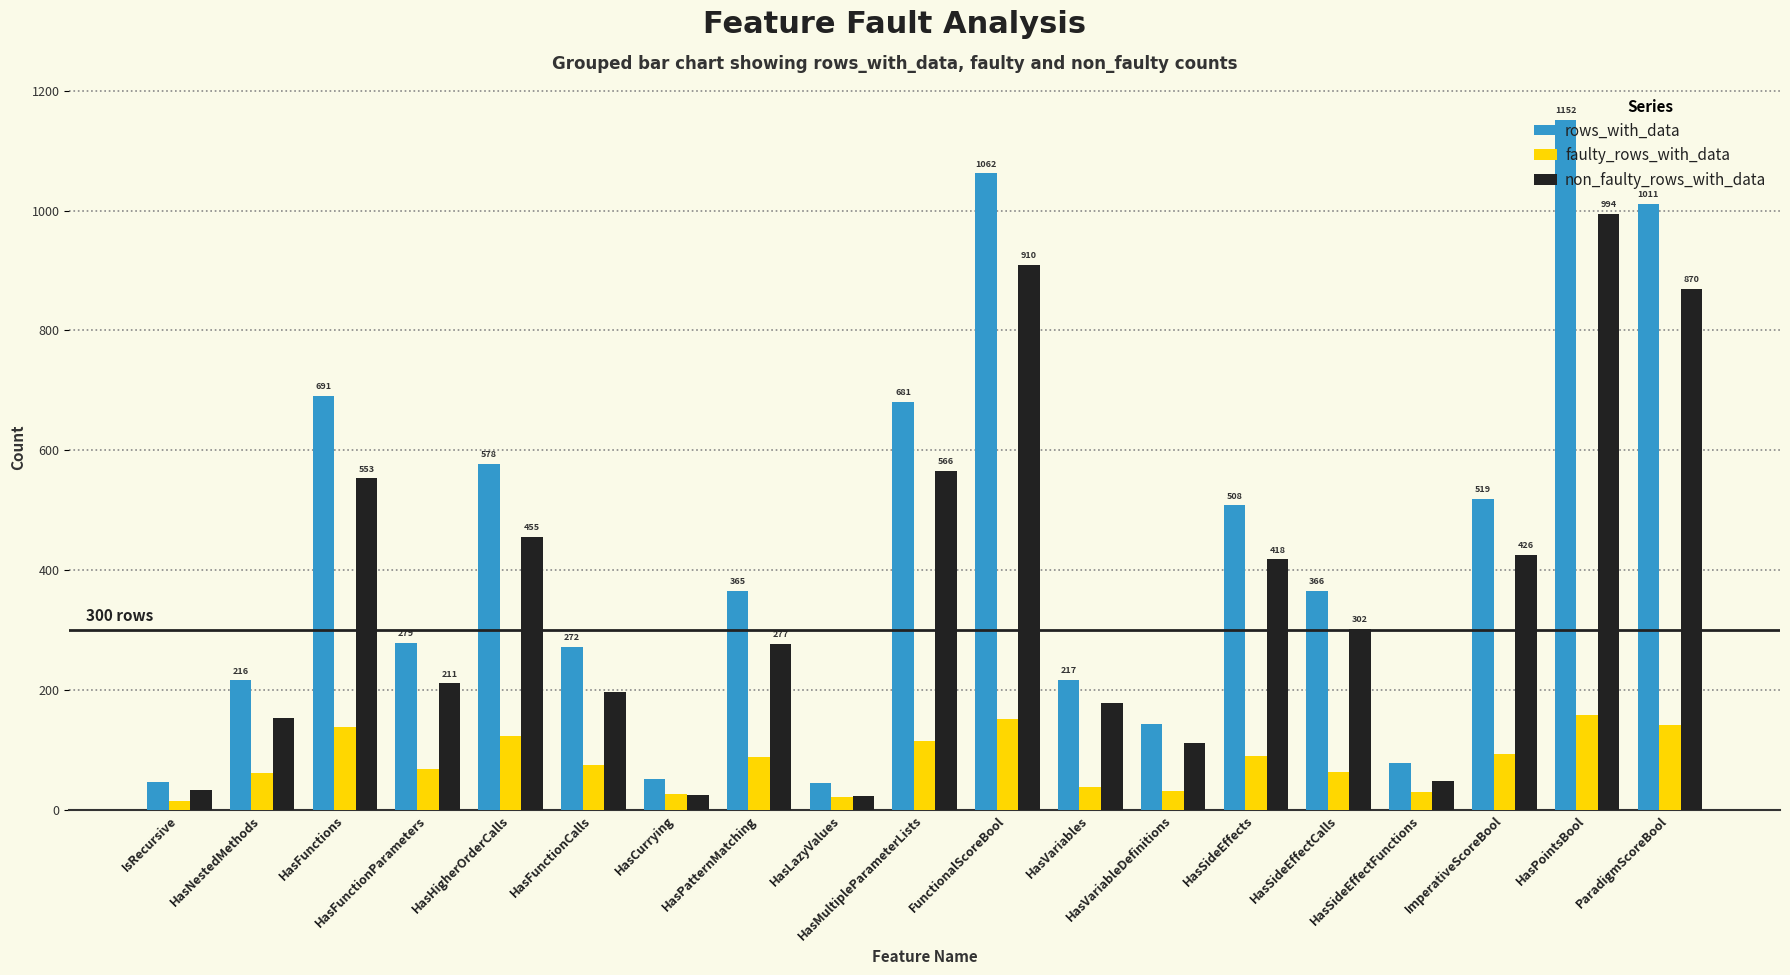

How many distinct data groups are displayed?

3